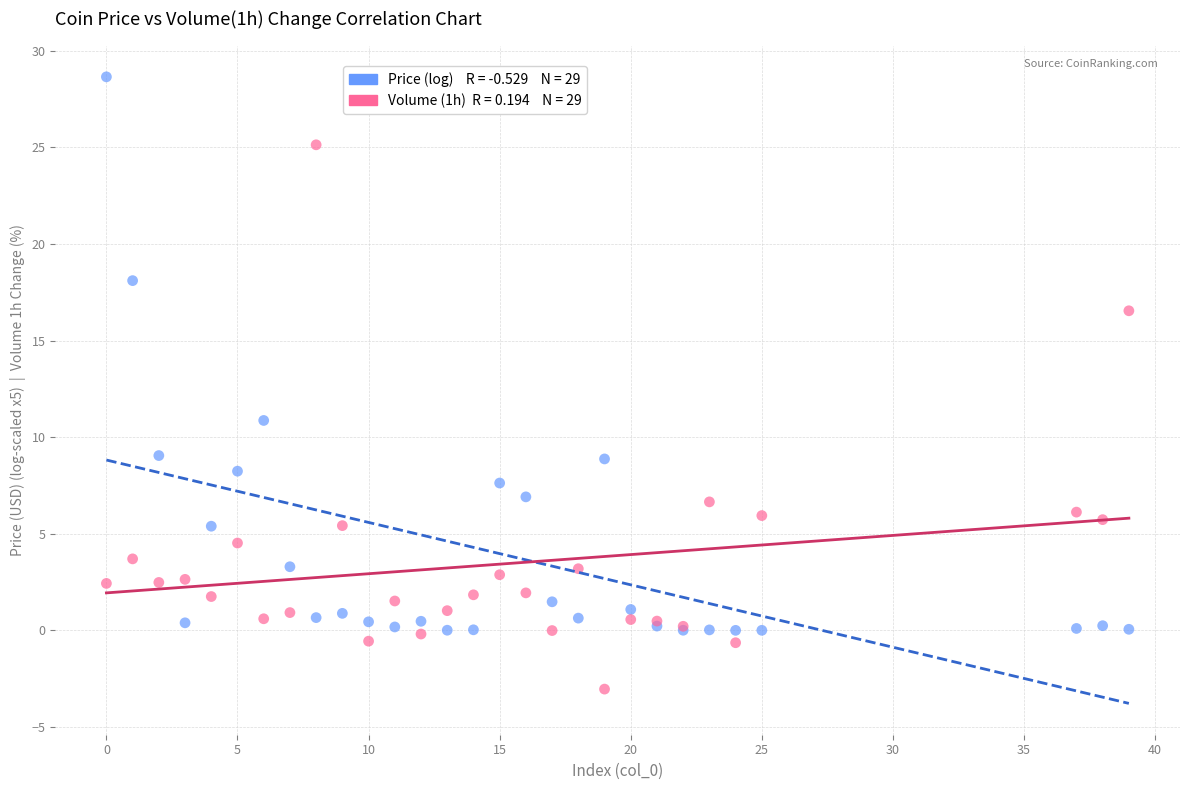

Across all series, what Y value is closest to 12?

10.9